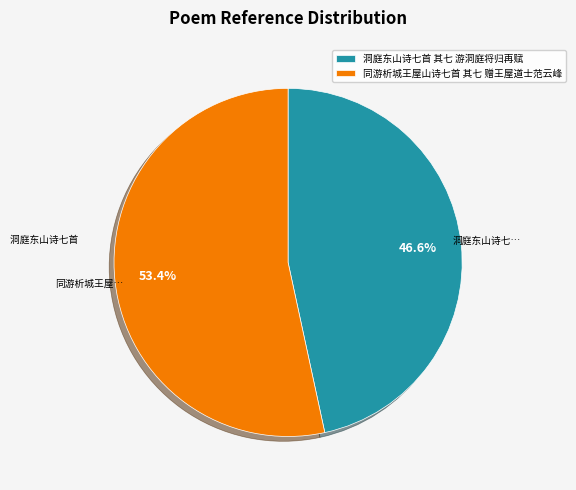

Which category has the biggest portion of the pie?

同游析城王屋山诗七首 其七 赠王屋道士范云峰